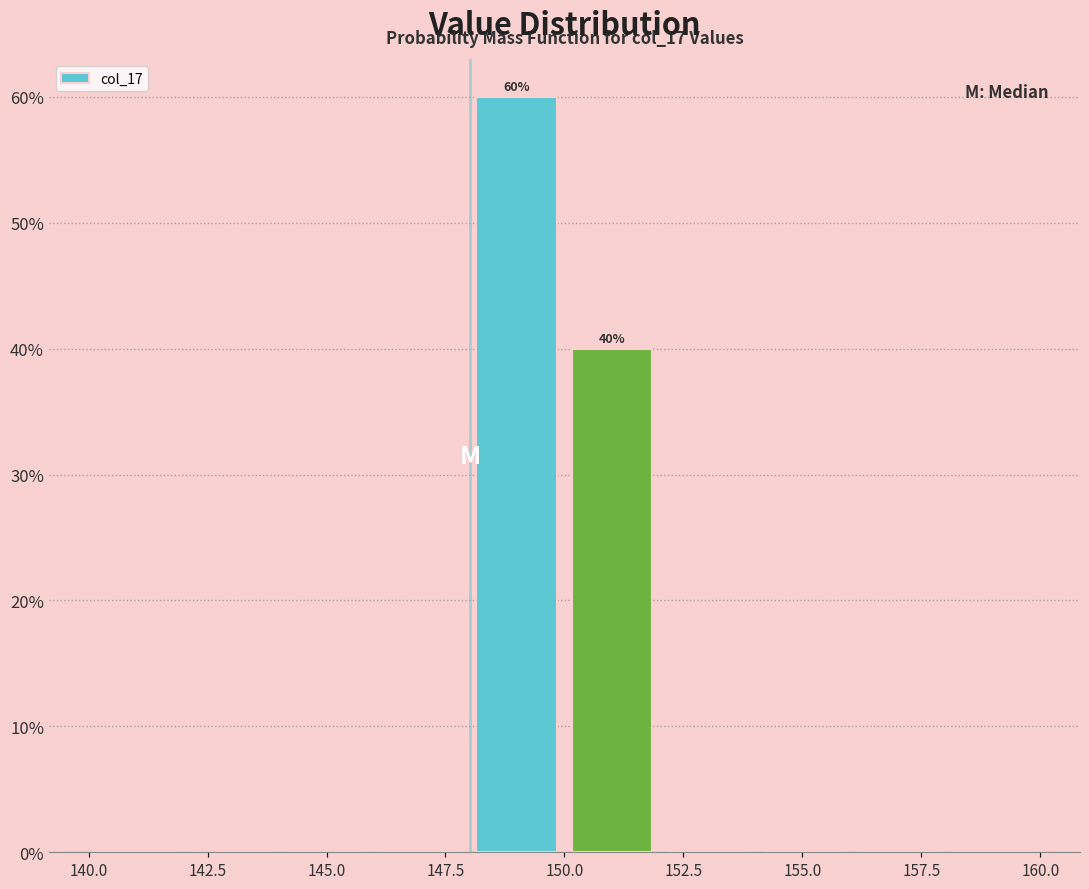

Which range on the x-axis has the tallest bar?

148 to 150